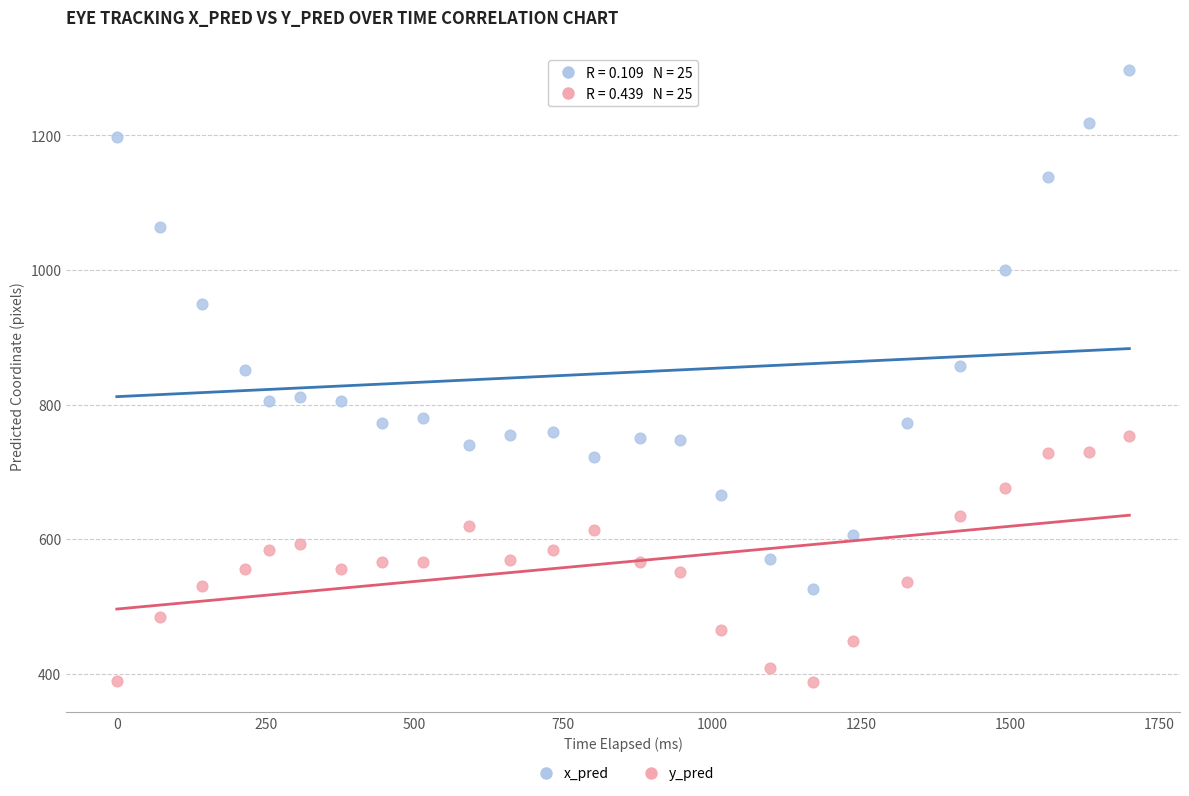

Which series contains the highest Y value?

x_pred